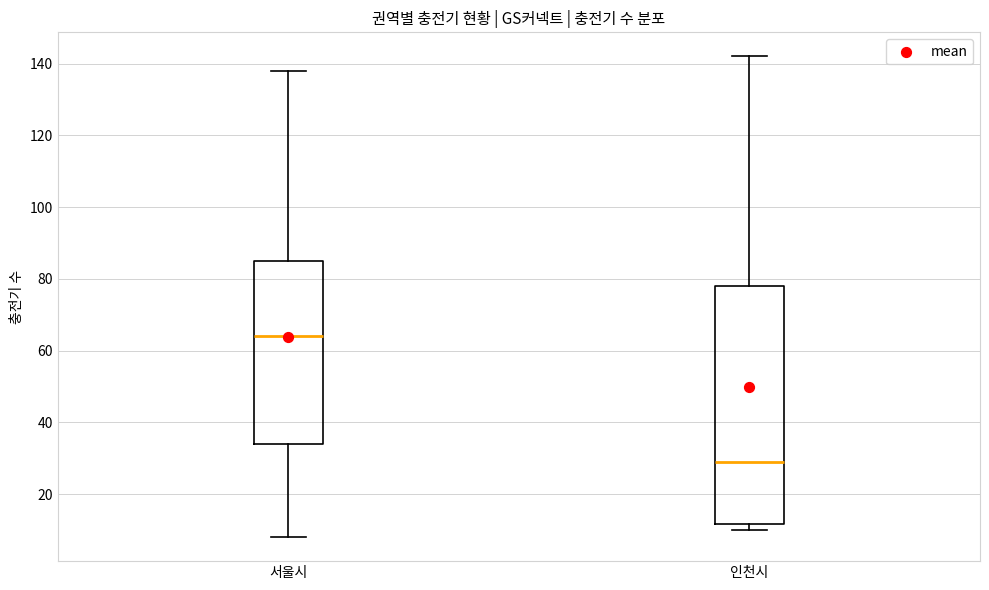

Reading left to right, transcribe this box plot: for each box, give where its median line is, the range the box spans, and where its two whiskers end, as read against the y-axis. The values are not printed on the chart, so give them approximately, as read against the axis.

서울시: median 64, box 34 to 86, whiskers 8 to 138
인천시: median 30, box 12 to 78, whiskers 10 to 142